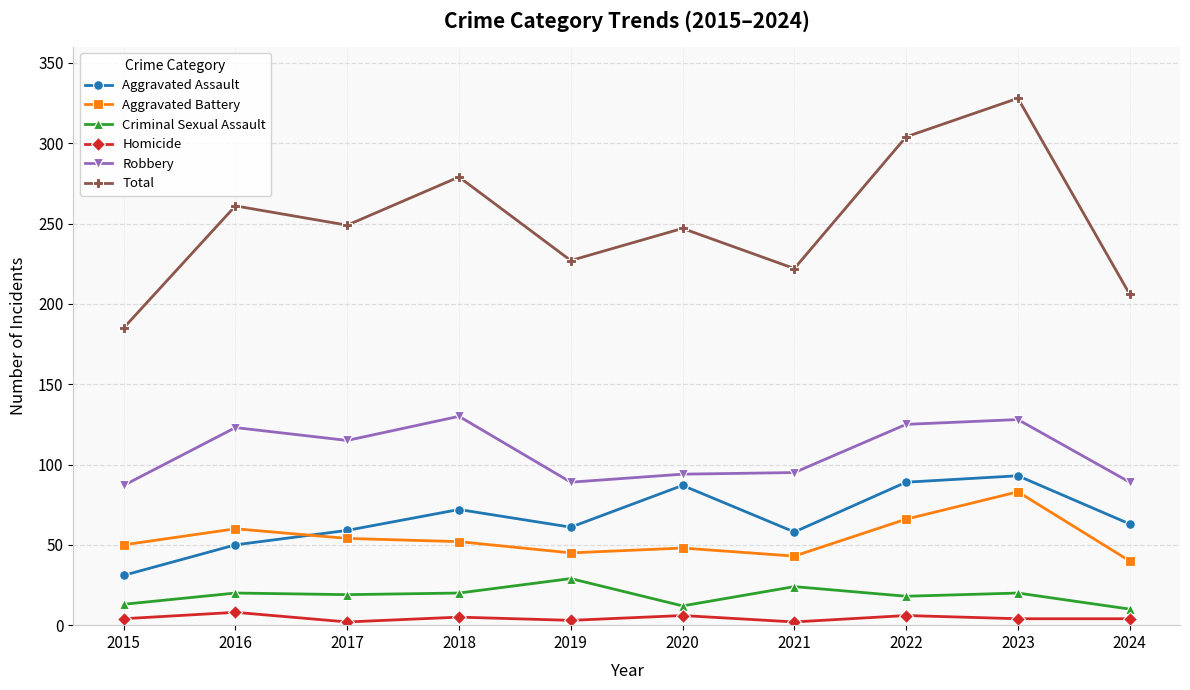

What is the total value across all series at 2016?

522